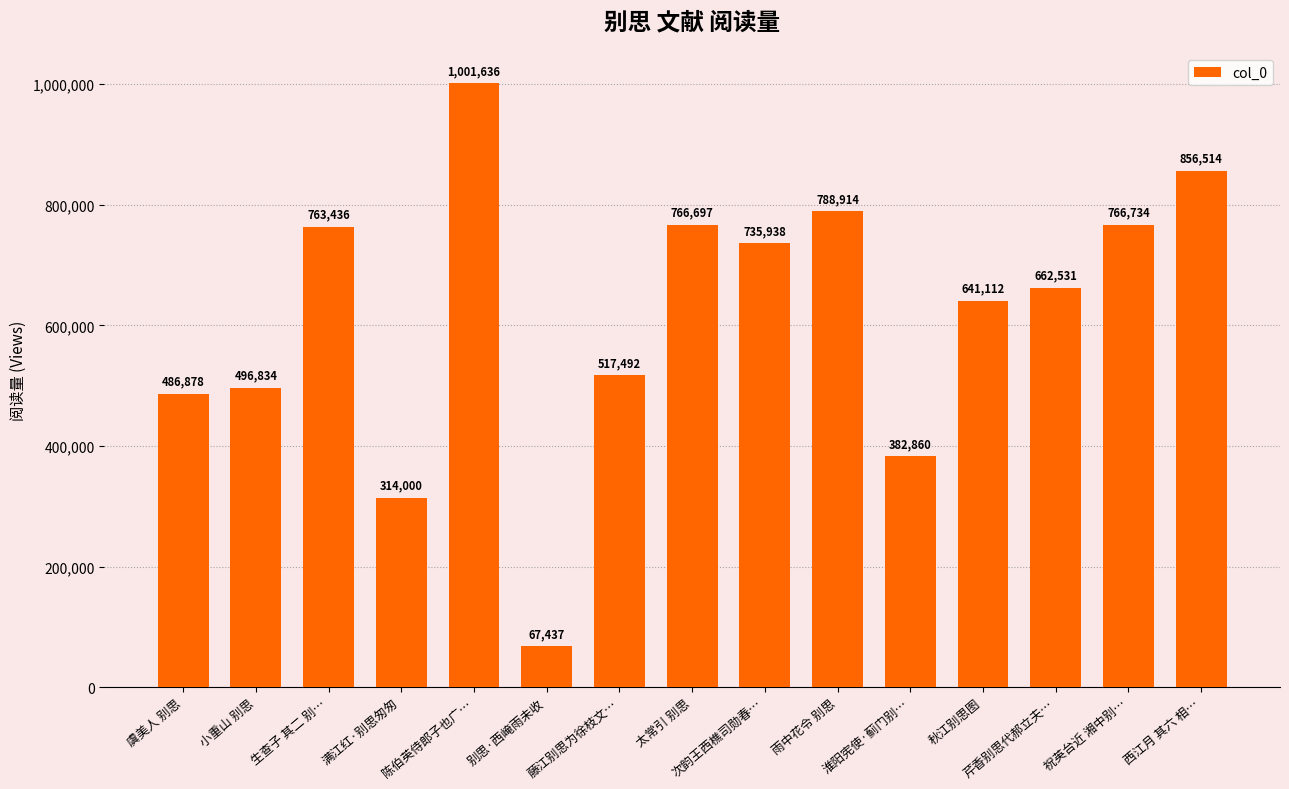

What is the ratio of the value at 芹香别思代郝立夫… to the value at 雨中花令 别思?

0.8